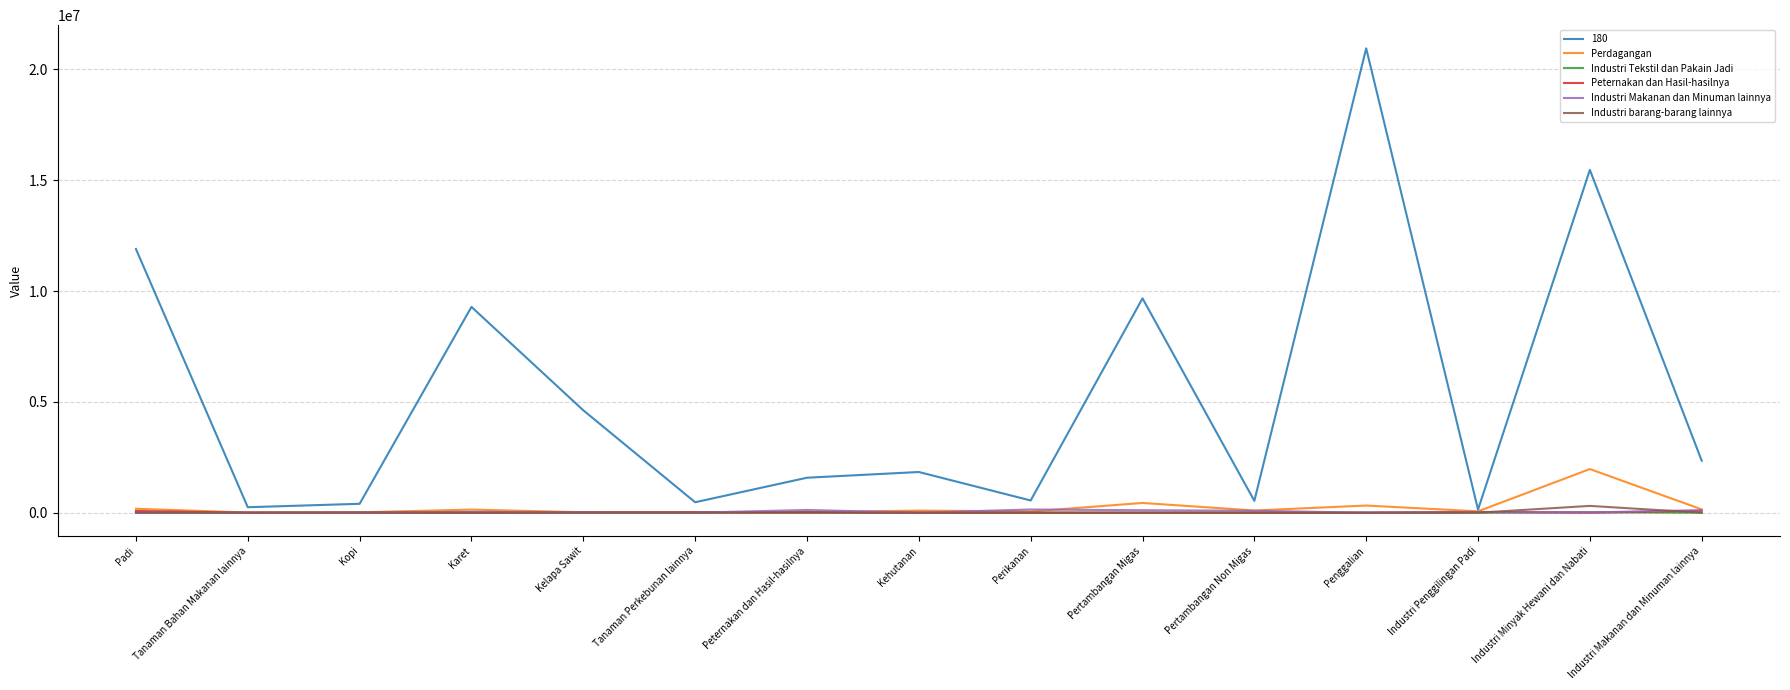

Between which two adjacent categories do Industri Makanan dan Minuman lainnya and Peternakan dan Hasil-hasilnya first intersect?

Padi and Tanaman Bahan Makanan lainnya